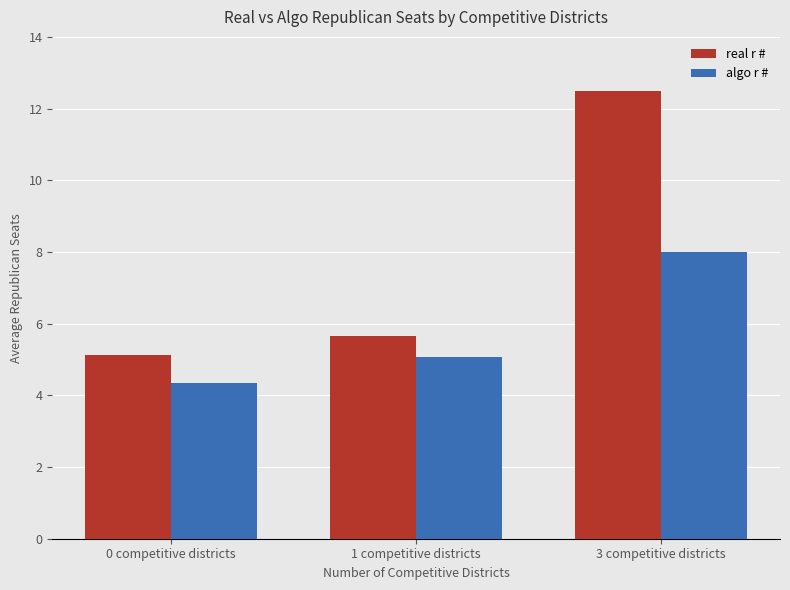

Between 0 competitive districts and 1 competitive districts, which series saw the biggest shift?

algo r #